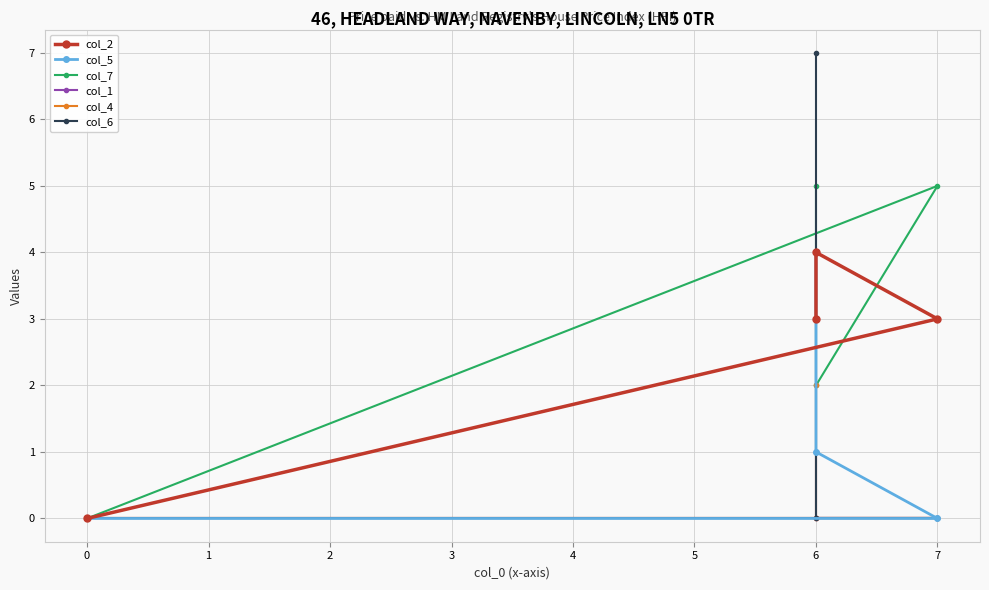

How many positive values does the col_2 series have?

3